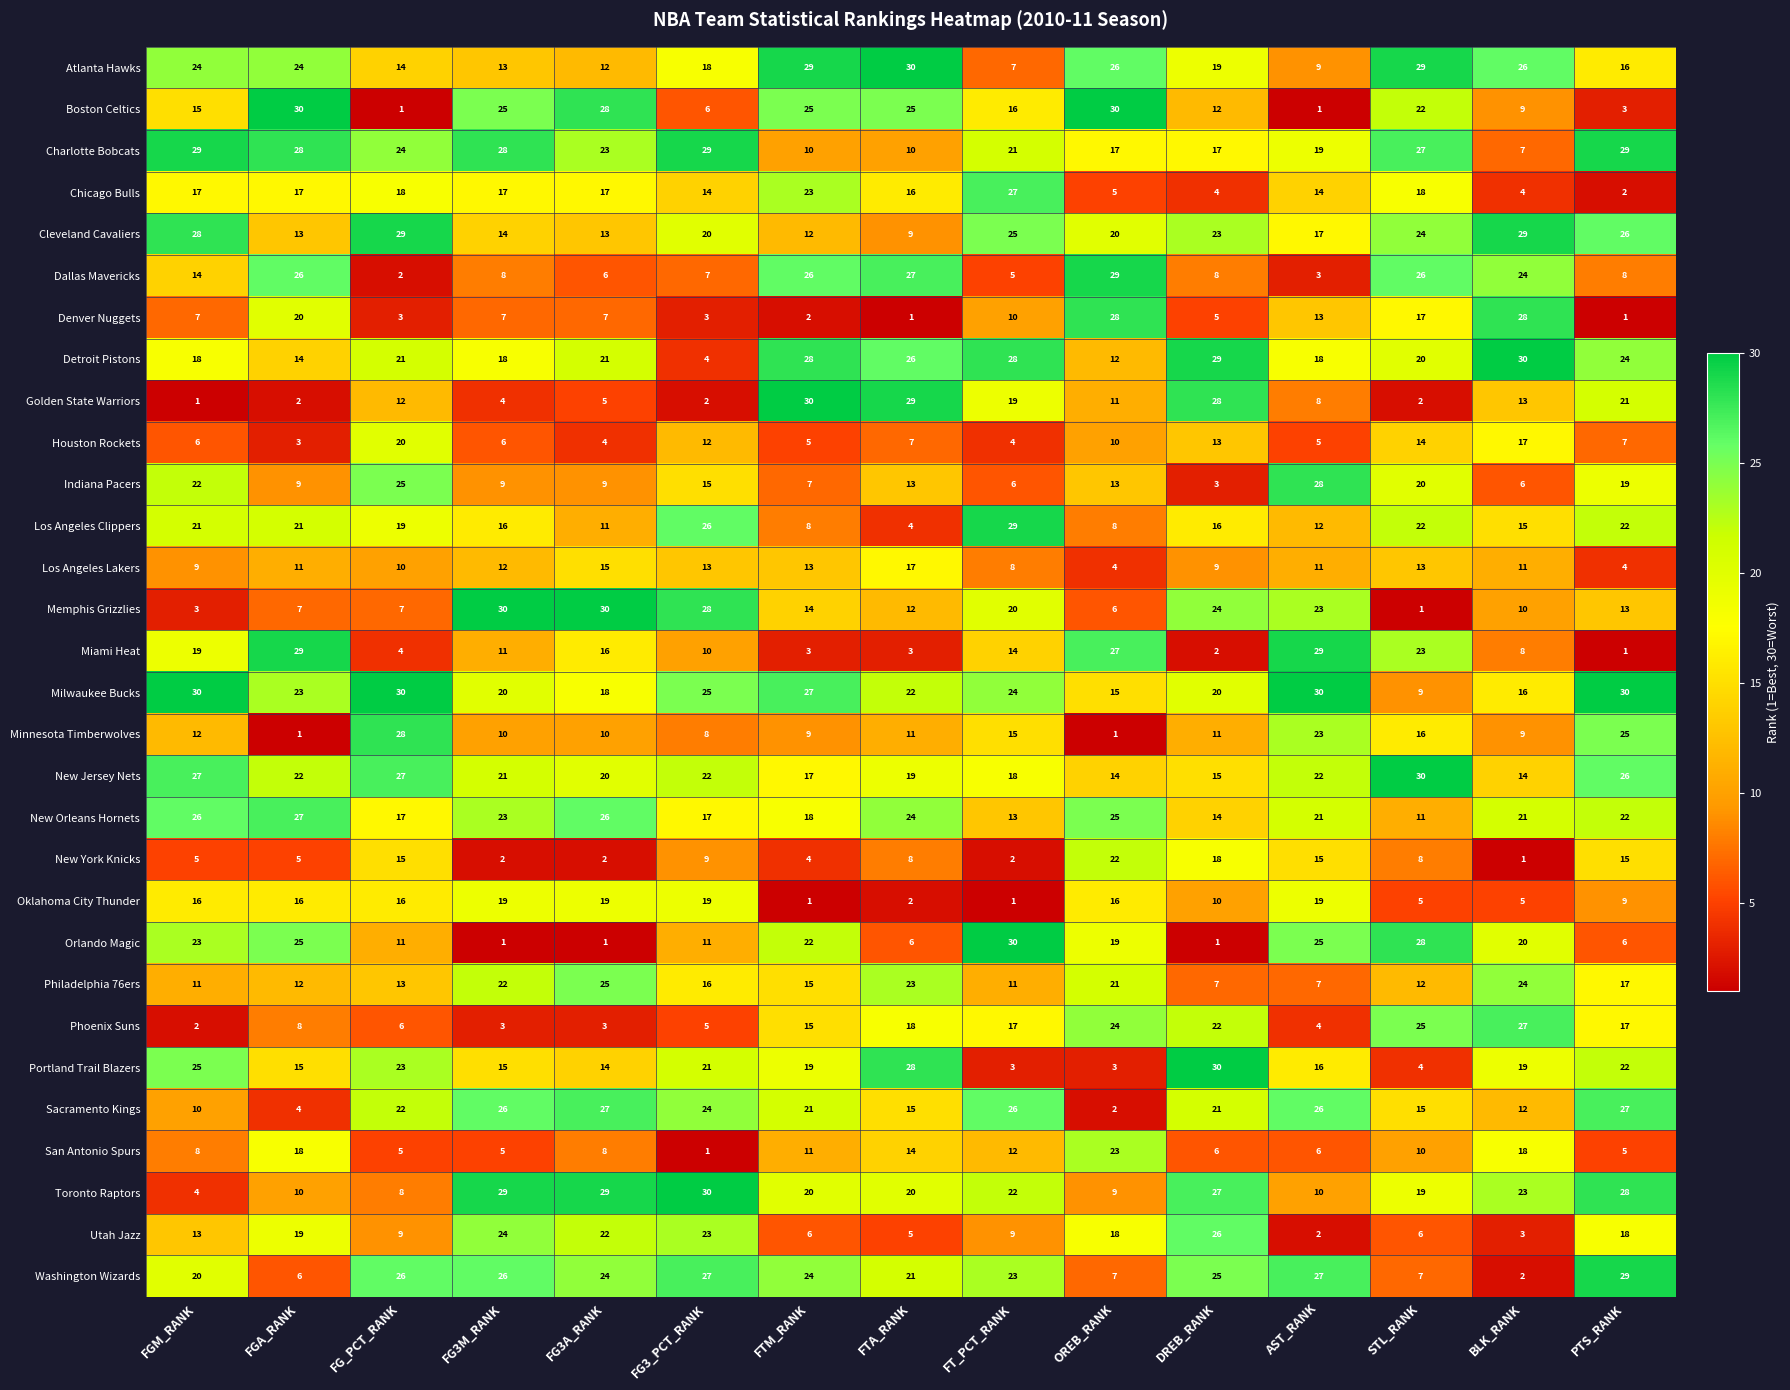

At how many categories does at least one series exceed 1?

15